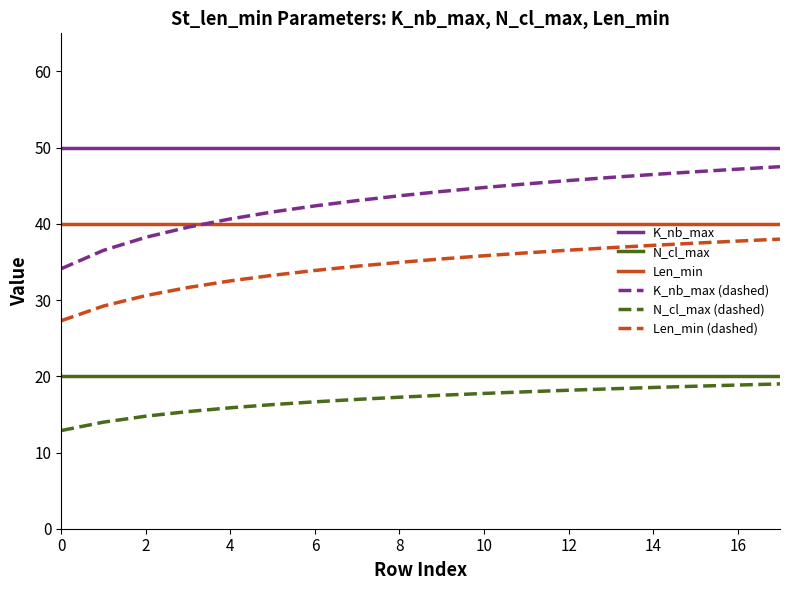

True or false: K_nb_max (dashed) and Len_min (dashed) intersect in this chart.

False